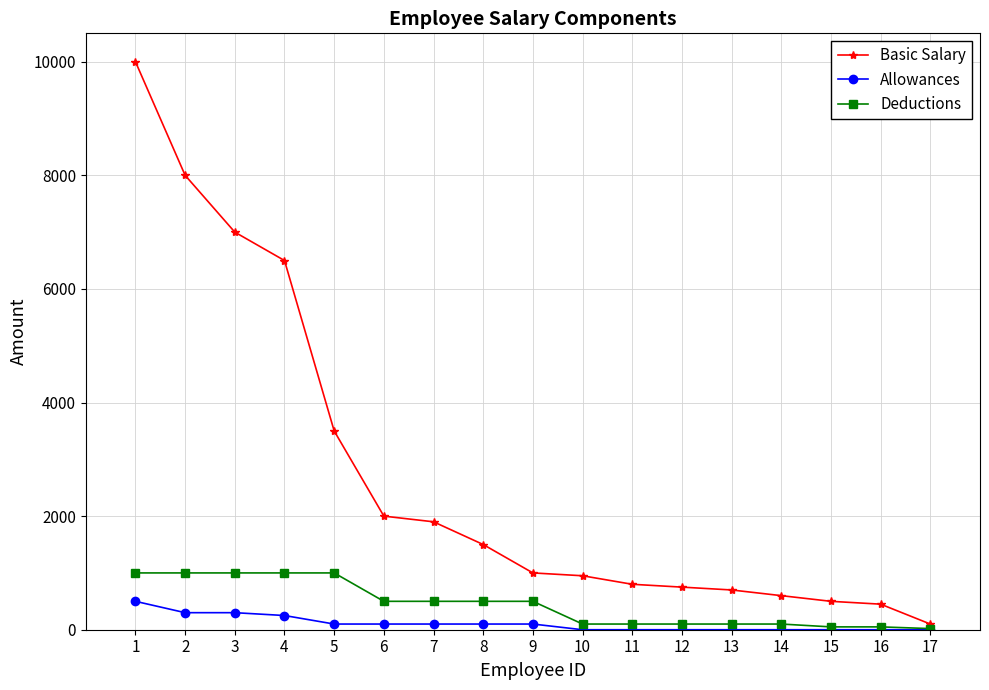

Is it true that Basic Salary equals 1000 at 9?

True